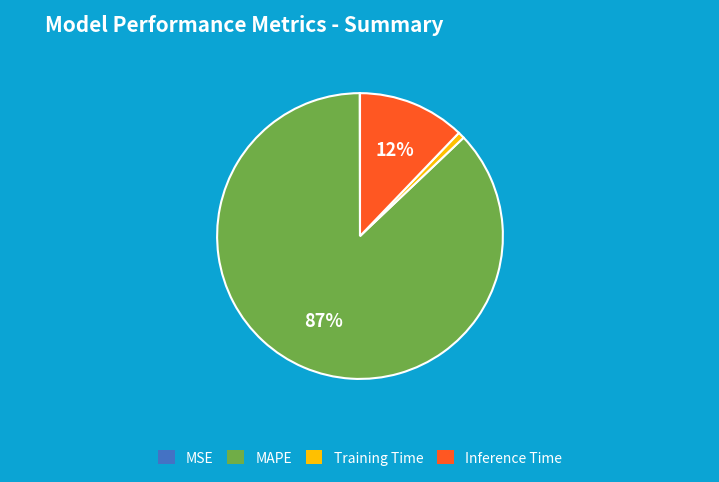

To the nearest percent, what portion does Training Time represent?

1%